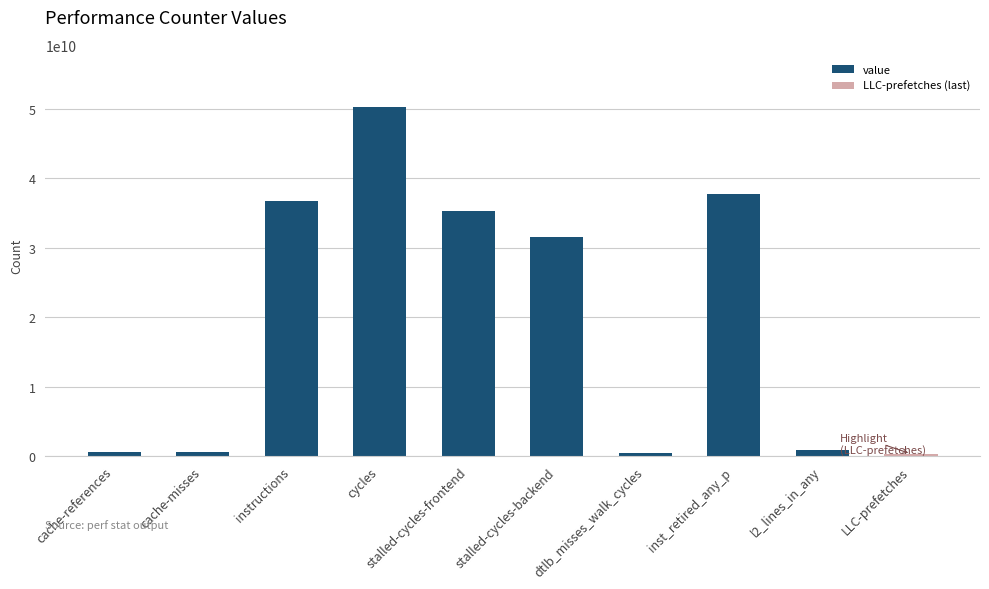

Rank the categories by value from lowest to highest.

dtlb_misses_walk_cycles, cache-misses, cache-references, l2_lines_in_any, stalled-cycles-backend, stalled-cycles-frontend, instructions, inst_retired_any_p, cycles